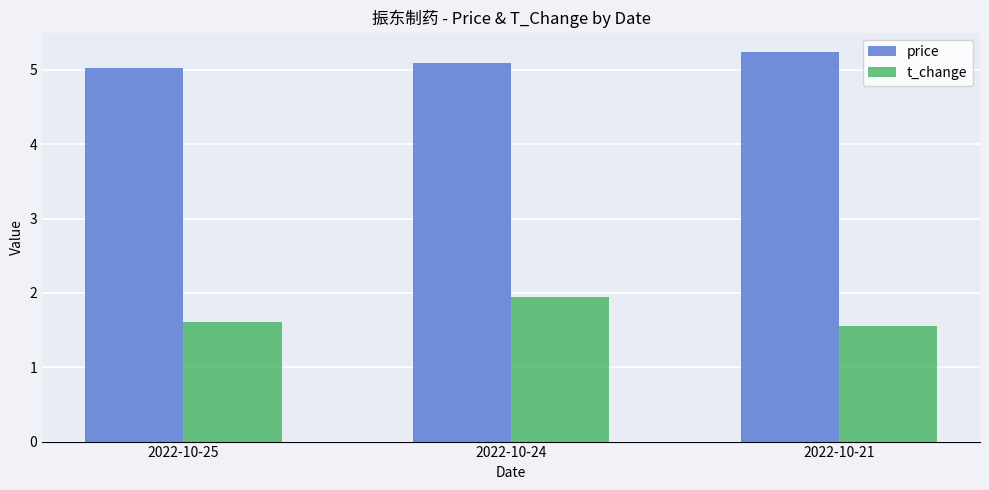

At which label does price reach its peak?

2022-10-21